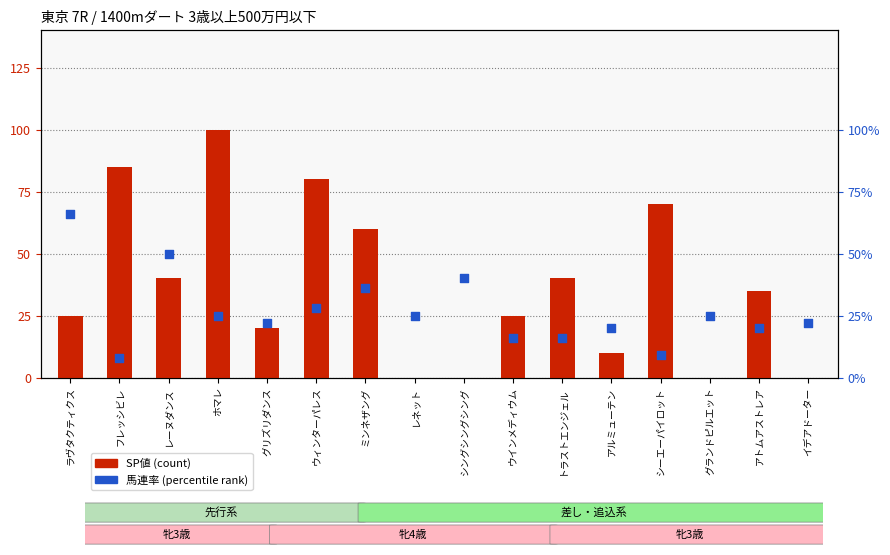

At which category is the sum across all series the highest?

ホマレ